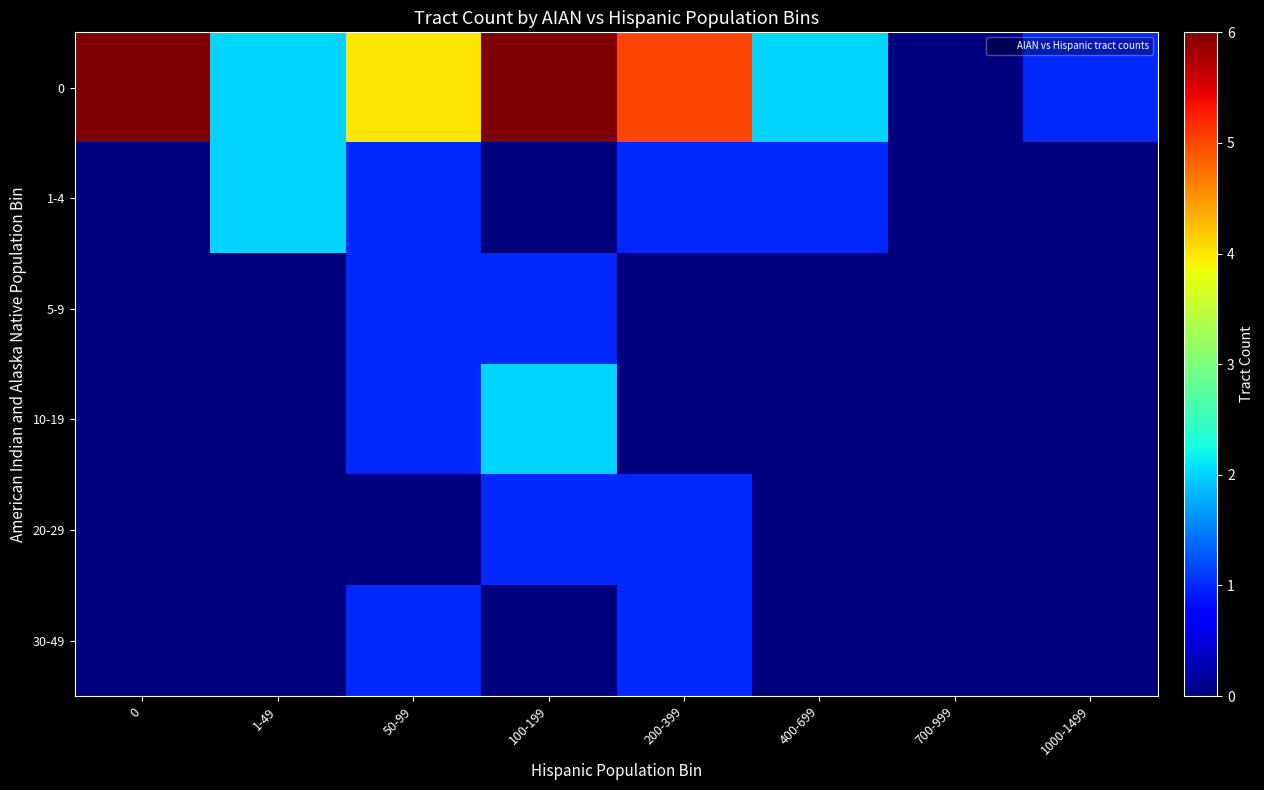

Reading left to right, list all the values displayed in this chart.

0: 0=6	1-49=2	50-99=4	100-199=6	200-399=5	400-699=2	700-999=0	1000-1499=1
1-4: 0=0	1-49=2	50-99=1	100-199=0	200-399=1	400-699=1	700-999=0	1000-1499=0
5-9: 0=0	1-49=0	50-99=1	100-199=1	200-399=0	400-699=0	700-999=0	1000-1499=0
10-19: 0=0	1-49=0	50-99=1	100-199=2	200-399=0	400-699=0	700-999=0	1000-1499=0
20-29: 0=0	1-49=0	50-99=0	100-199=1	200-399=1	400-699=0	700-999=0	1000-1499=0
30-49: 0=0	1-49=0	50-99=1	100-199=0	200-399=1	400-699=0	700-999=0	1000-1499=0